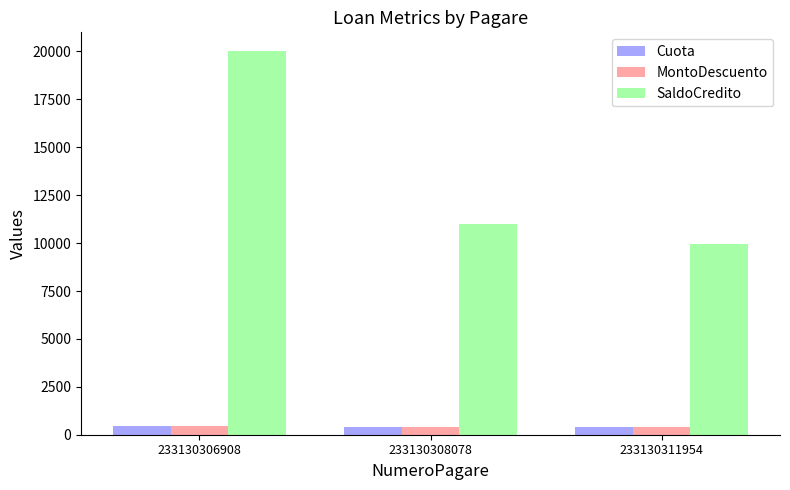

Read the Cuota value at 233130306908.

436.8